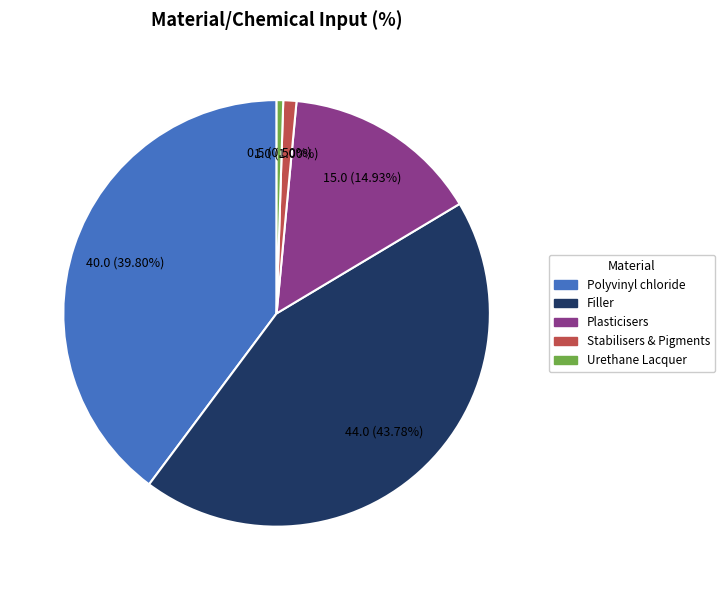

Is it true that Urethane Lacquer is 12% of the pie?

False